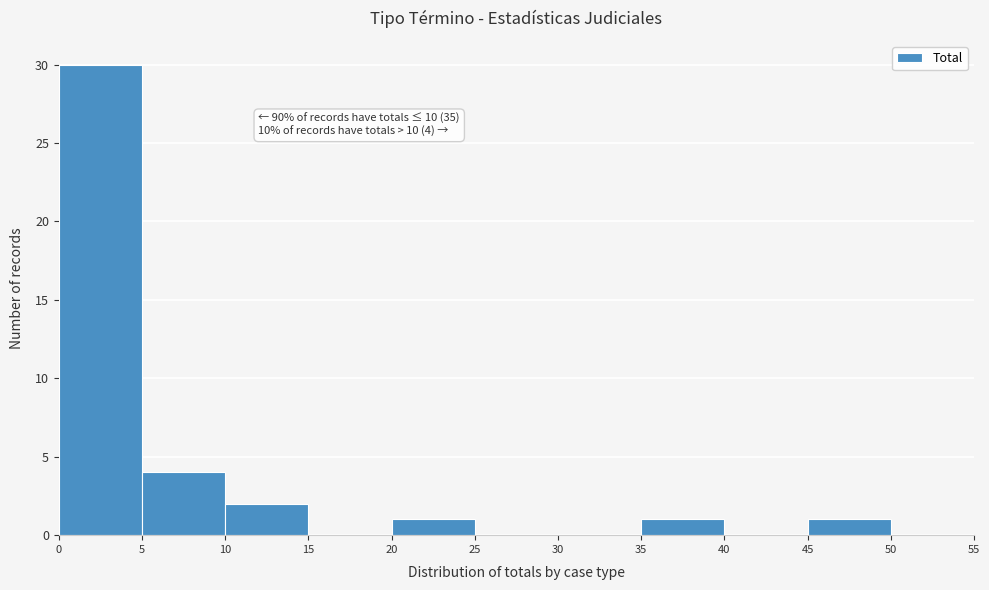

Which range on the x-axis has the tallest bar?

0 to 5